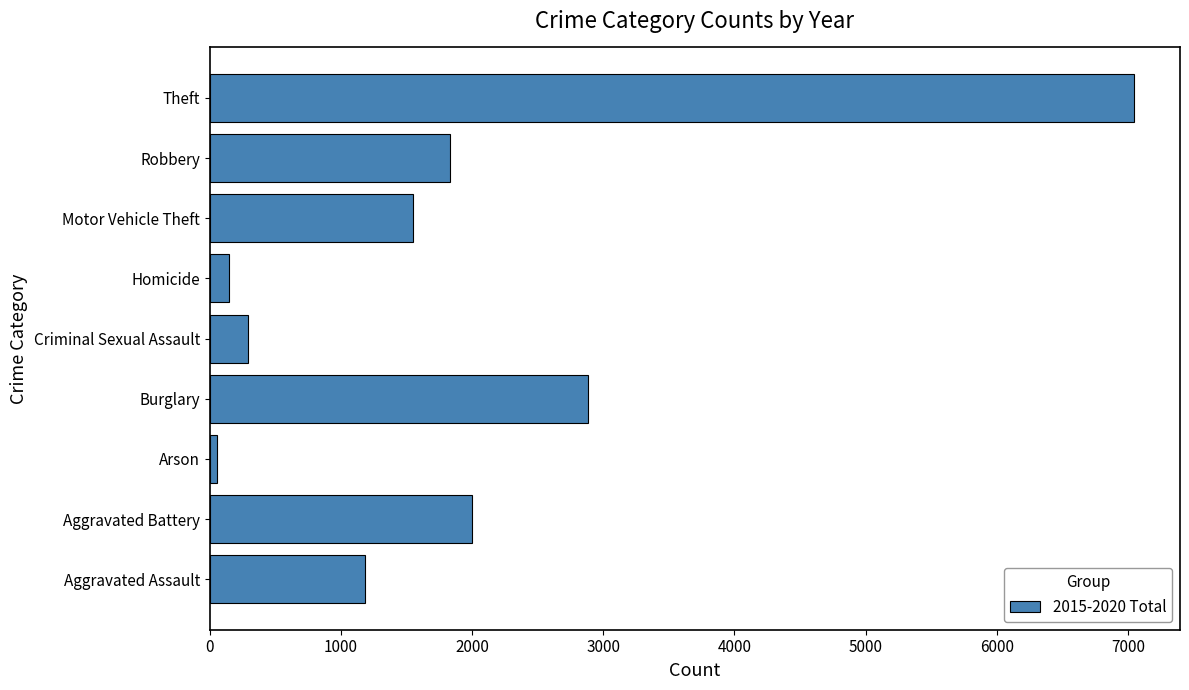

Reading top to bottom, list all the values displayed in this chart.

7044	1830	1552	148	296	2883	53	1999	1182